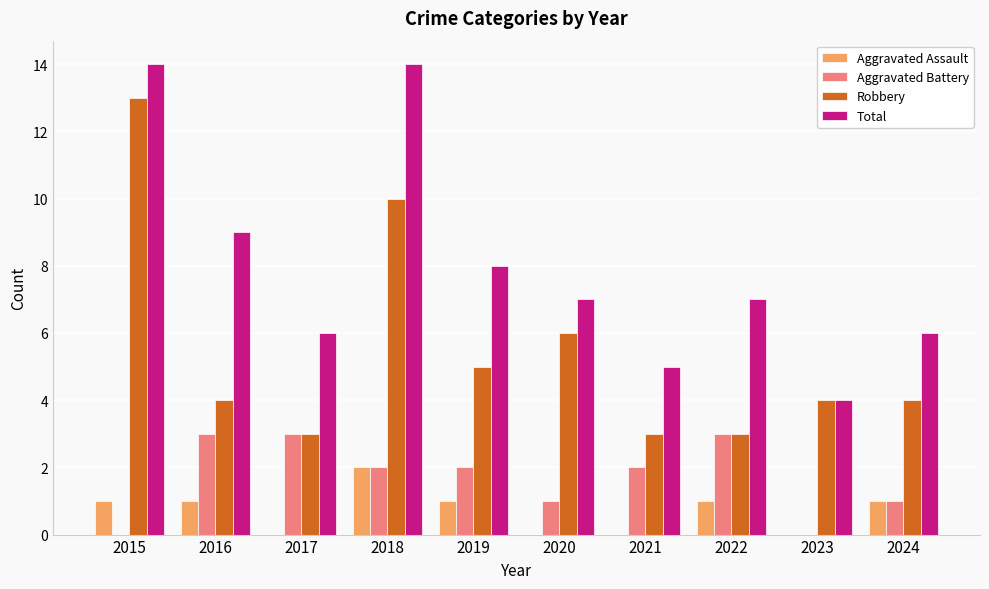

Reading left to right, list all the values displayed in this chart.

Aggravated Assault: 2015=1	2016=1	2017=0	2018=2	2019=1	2020=0	2021=0	2022=1	2023=0	2024=1
Aggravated Battery: 2015=0	2016=3	2017=3	2018=2	2019=2	2020=1	2021=2	2022=3	2023=0	2024=1
Robbery: 2015=13	2016=4	2017=3	2018=10	2019=5	2020=6	2021=3	2022=3	2023=4	2024=4
Total: 2015=14	2016=9	2017=6	2018=14	2019=8	2020=7	2021=5	2022=7	2023=4	2024=6